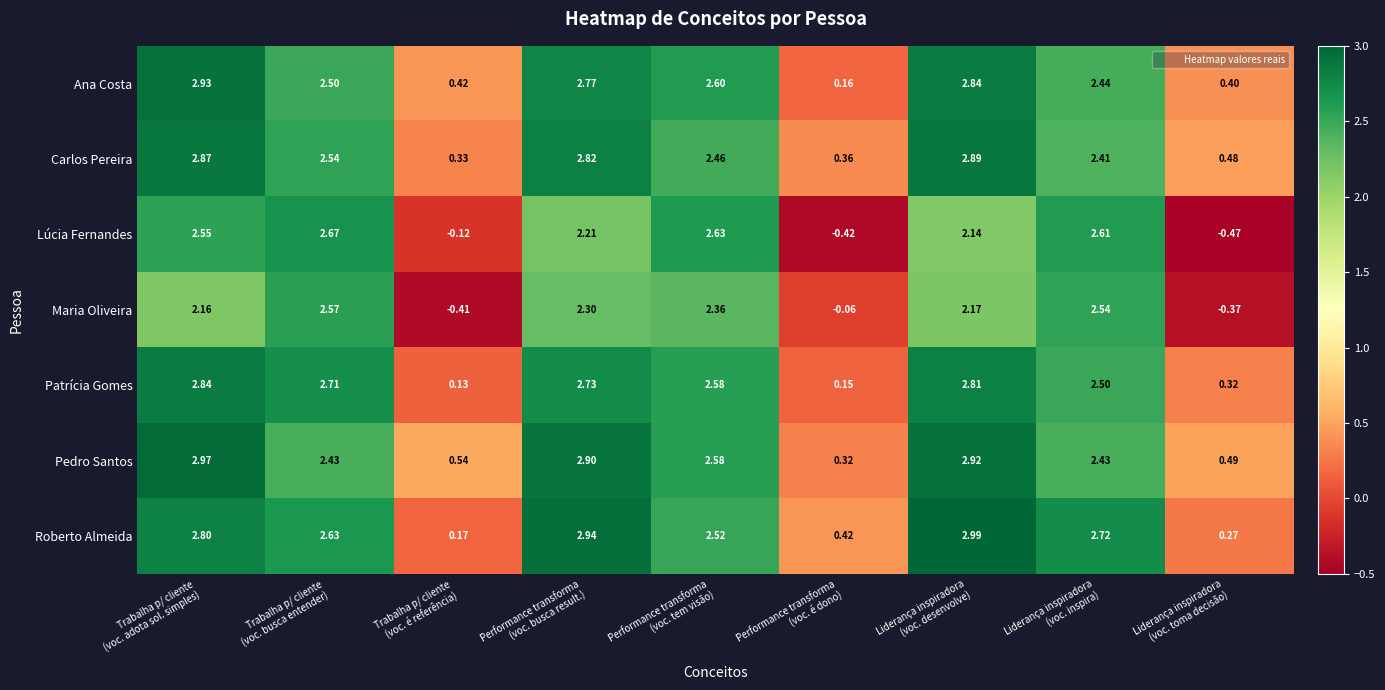

Which series has the largest total across all categories?

Pedro Santos